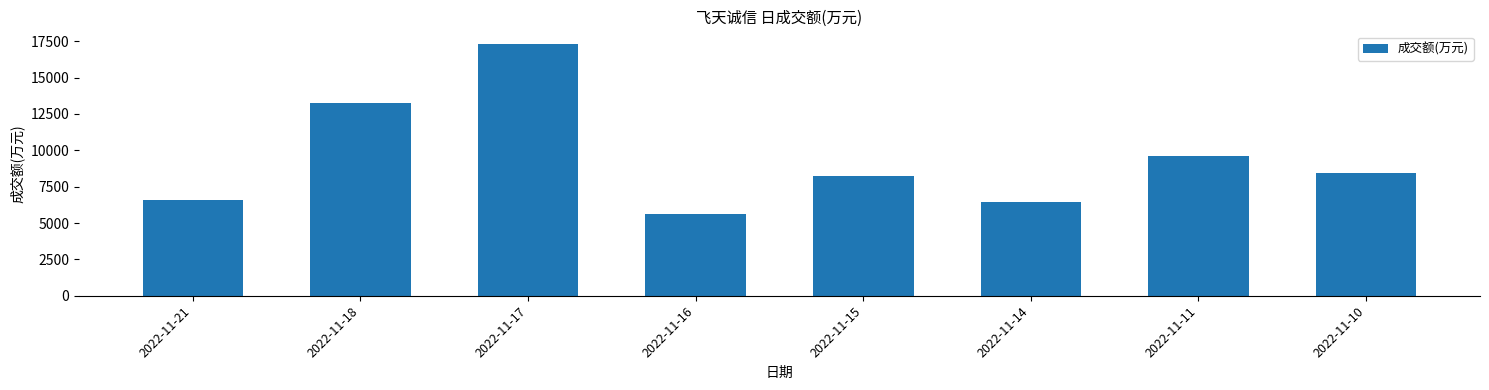

Rank the categories by value from highest to lowest.

2022-11-17, 2022-11-18, 2022-11-11, 2022-11-10, 2022-11-15, 2022-11-21, 2022-11-14, 2022-11-16